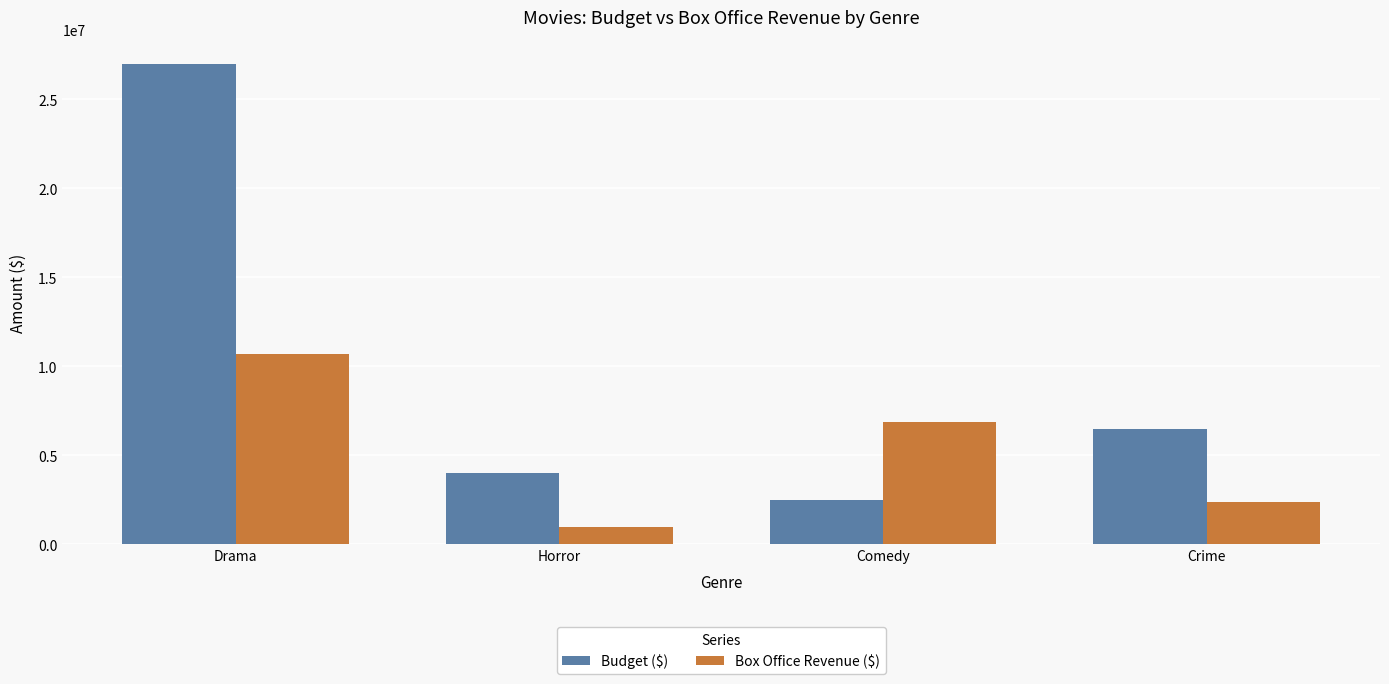

What is the sum of all Box Office Revenue ($) values?

21000000